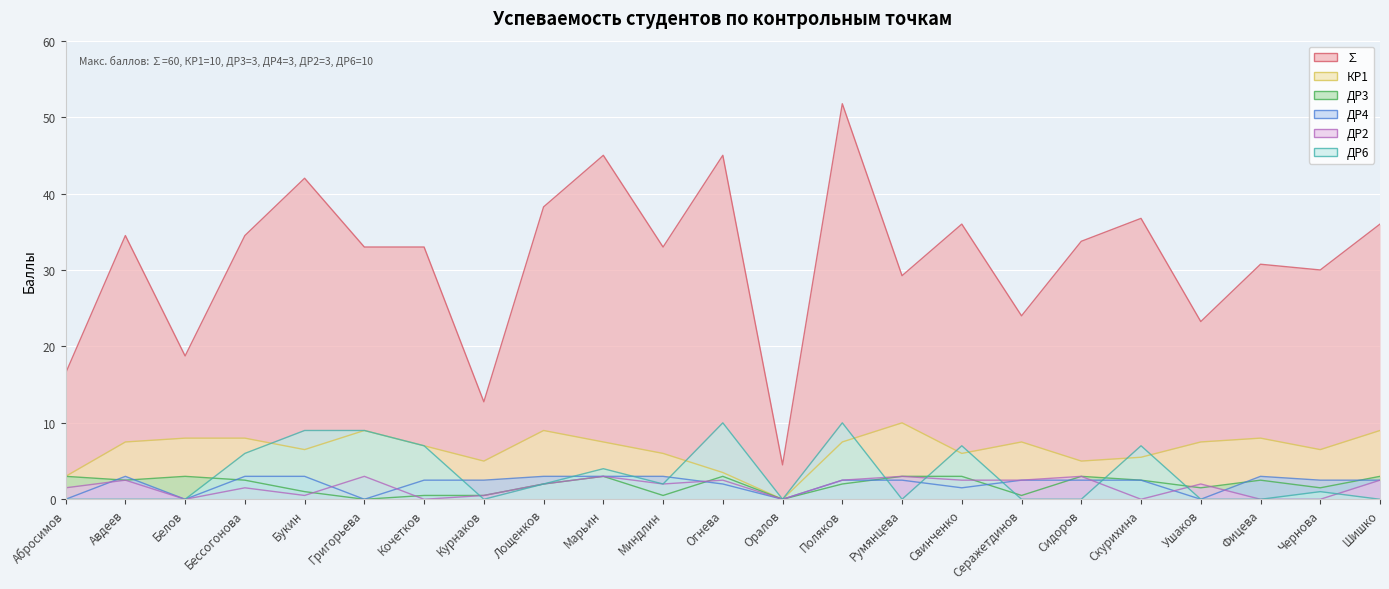

What is the highest value of the КР1 series?

10.0